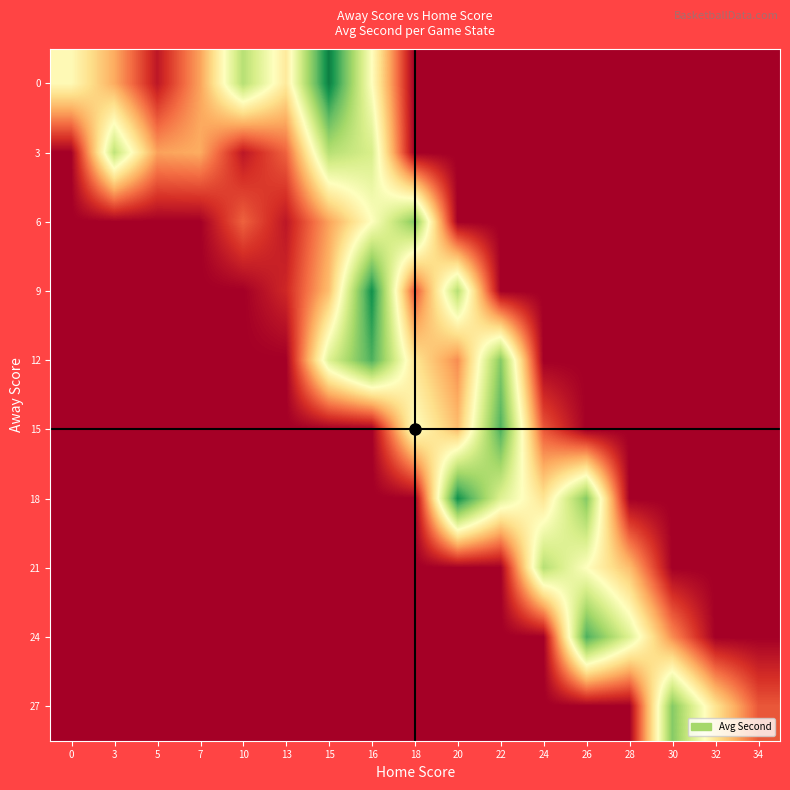

Reading right to left, transcribe all the data shown in this chart.

0: 34=0	32=0	30=0	28=0	26=0	24=0	22=0	20=0	18=0	16=30	15=57	13=26	10=40	7=17	5=3	3=18	0=29
3: 34=0	32=0	30=0	28=0	26=0	24=0	22=0	20=0	18=0	16=36	15=40	13=11	10=3	7=18	5=17	3=39	0=0
6: 34=0	32=0	30=0	28=0	26=0	24=0	22=0	20=0	18=45	16=30	15=17	13=3	10=11	7=0	5=0	3=0	0=0
9: 34=0	32=0	30=0	28=0	26=0	24=0	22=0	20=40	18=10	16=55	15=20	13=5	10=0	7=0	5=0	3=0	0=0
12: 34=0	32=0	30=0	28=0	26=0	24=0	22=45	20=15	18=25	16=50	15=35	13=0	10=0	7=0	5=0	3=0	0=0
15: 34=0	32=0	30=0	28=0	26=0	24=10	22=50	20=20	18=30	16=0	15=0	13=0	10=0	7=0	5=0	3=0	0=0
18: 34=0	32=0	30=0	28=0	26=45	24=25	22=35	20=55	18=0	16=0	15=0	13=0	10=0	7=0	5=0	3=0	0=0
21: 34=0	32=0	30=0	28=20	26=30	24=40	22=0	20=0	18=0	16=0	15=0	13=0	10=0	7=0	5=0	3=0	0=0
24: 34=0	32=0	30=15	28=35	26=50	24=0	22=0	20=0	18=0	16=0	15=0	13=0	10=0	7=0	5=0	3=0	0=0
27: 34=10	32=25	30=45	28=0	26=0	24=0	22=0	20=0	18=0	16=0	15=0	13=0	10=0	7=0	5=0	3=0	0=0